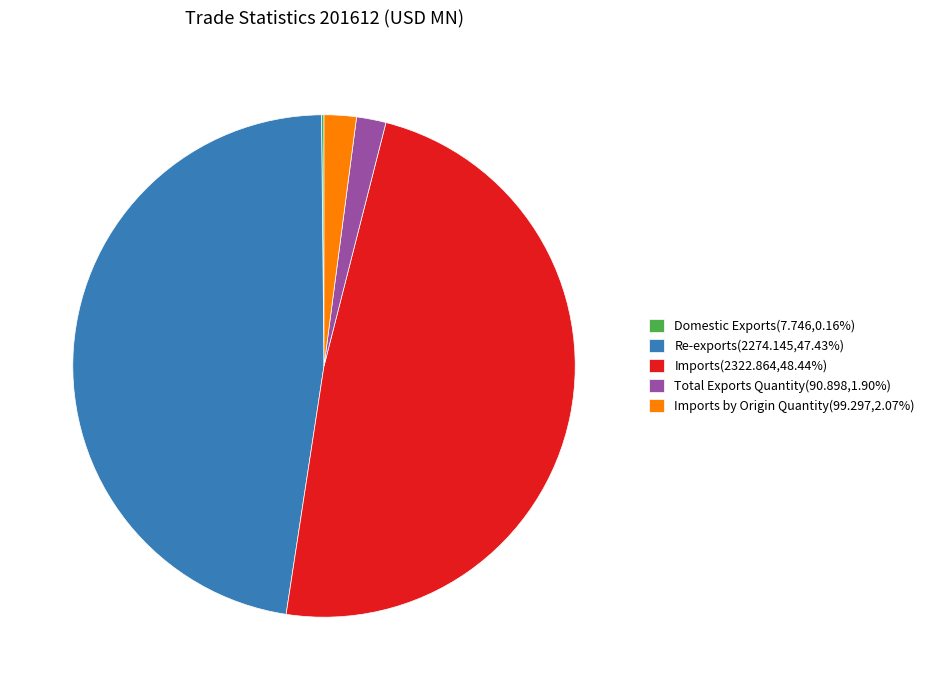

Is the sum of Imports by Origin Quantity(99.297,2.07%) and Imports(2322.864,48.44%) greater than half?

Yes